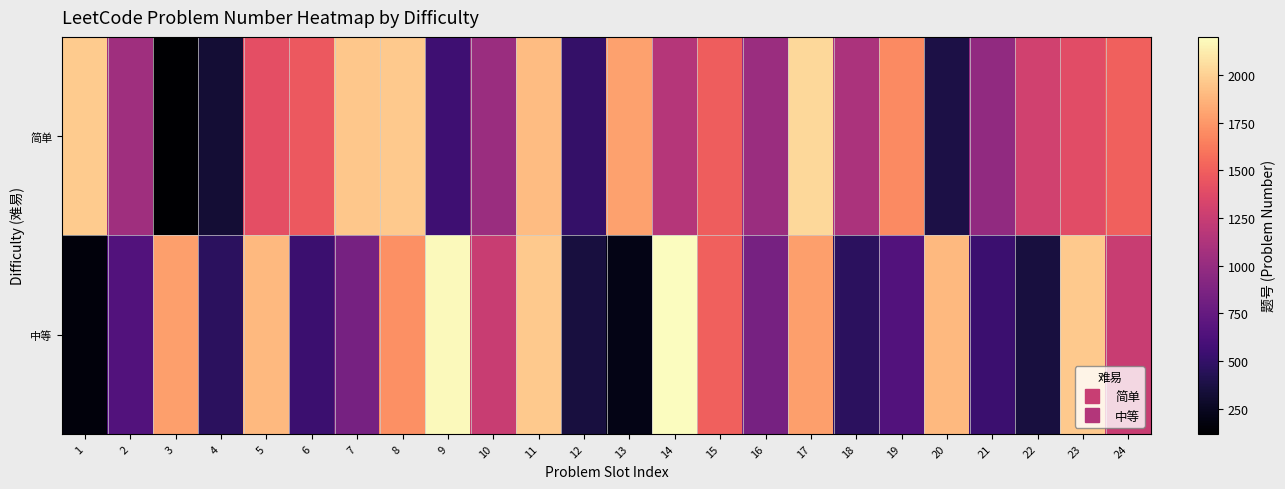

Count the number of data series in this chart.

2